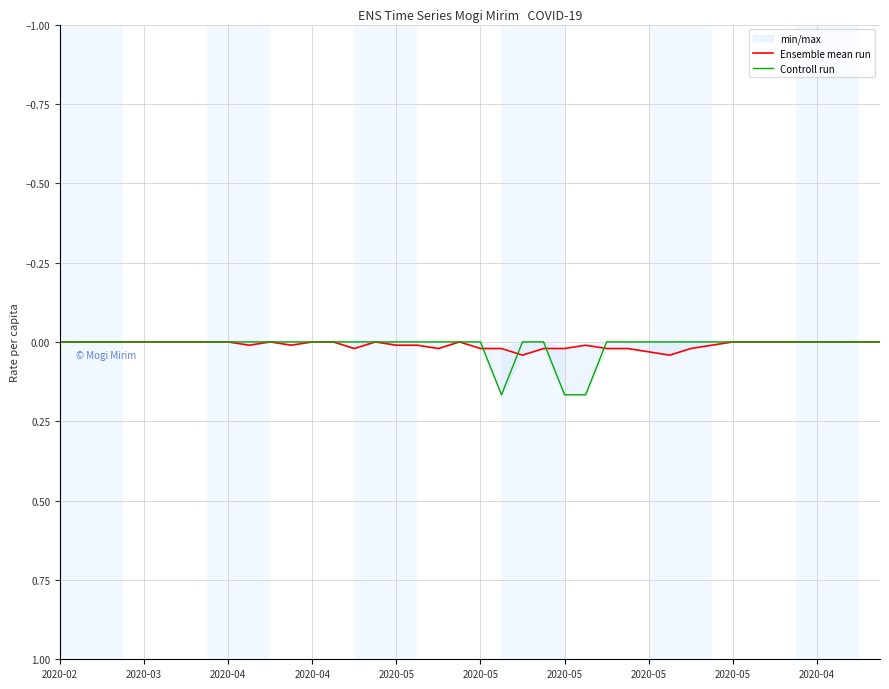

At how many categories does at least one series exceed 0?

18